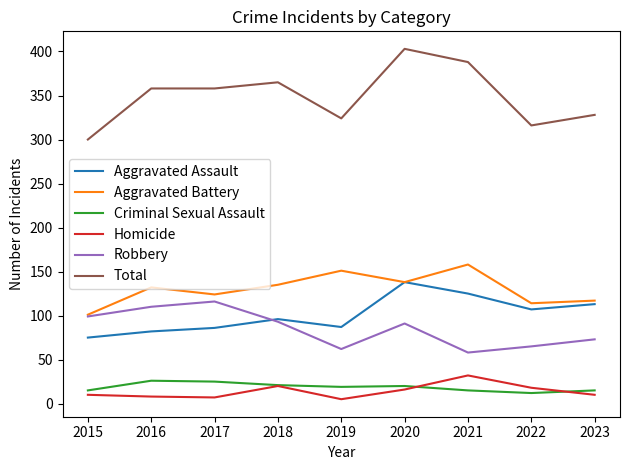

What is the sum of all Robbery values?

767